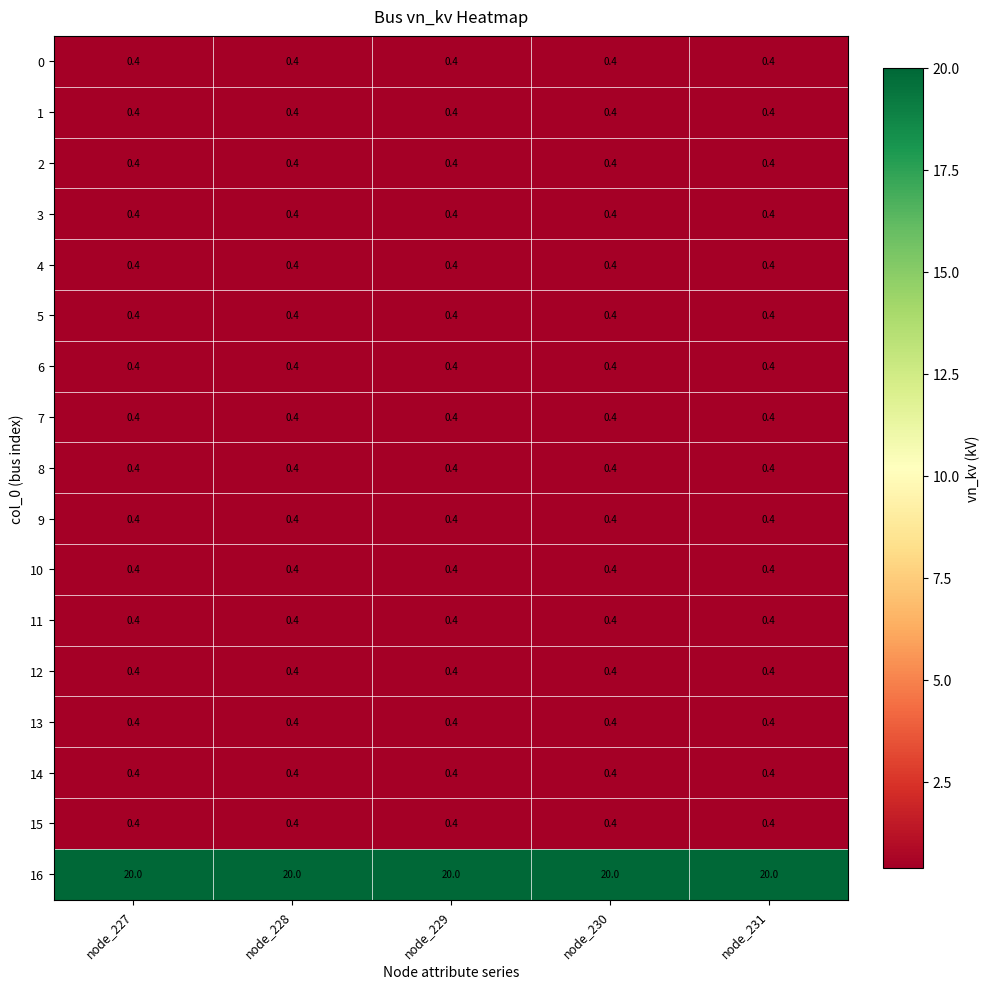

What is the maximum value shown in the chart?

20.0